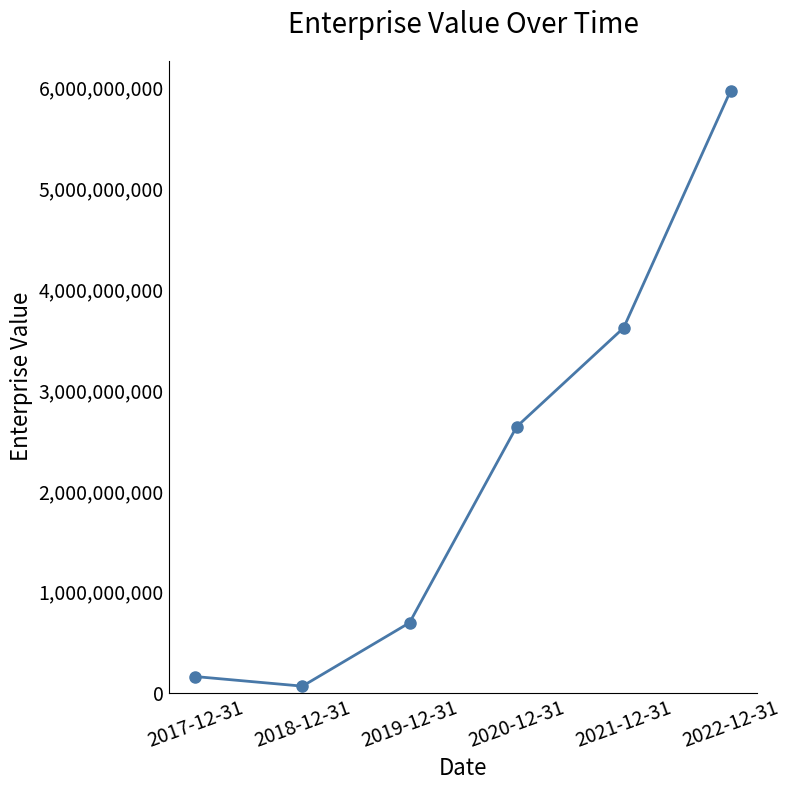

List the labels in order of value, smallest first.

2018-12-31, 2017-12-31, 2019-12-31, 2020-12-31, 2021-12-31, 2022-12-31